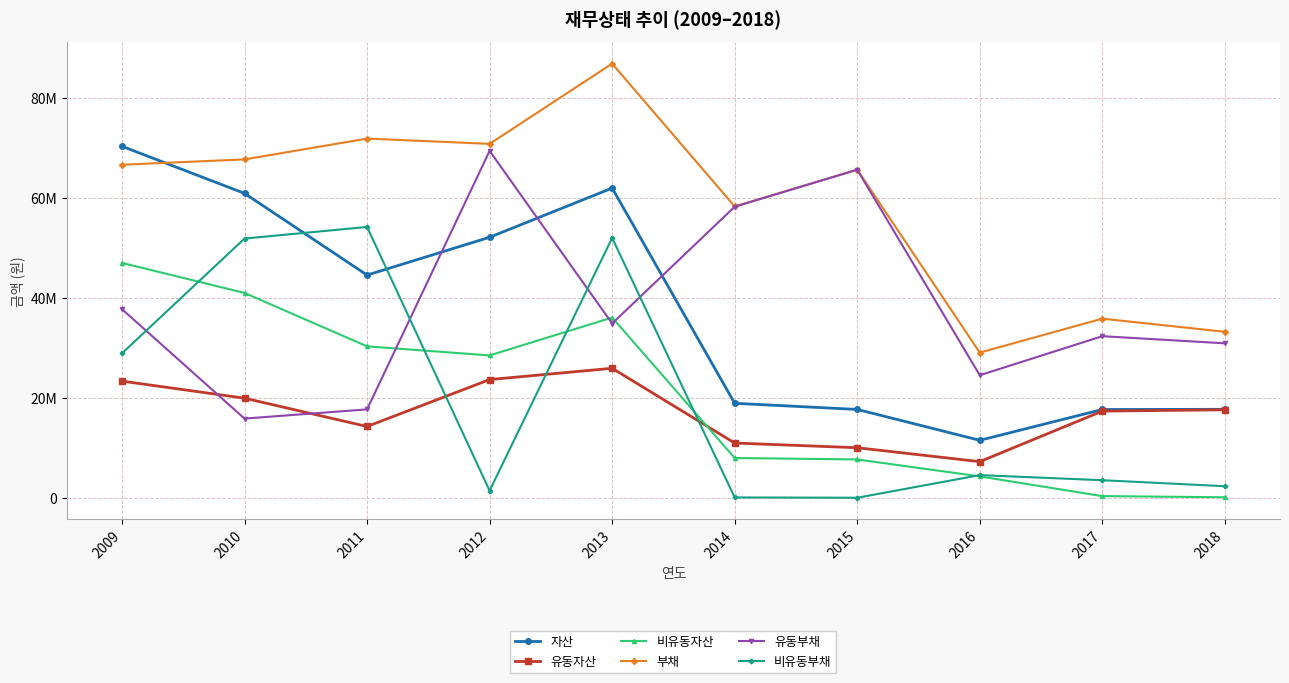

Where is 비유동자산 nearest to the value 23533932?

2012